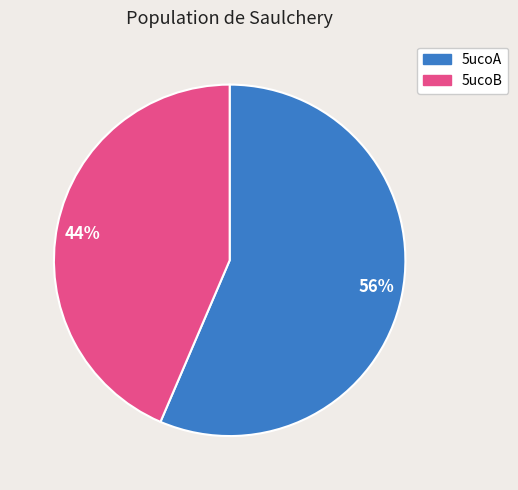

Which has a higher value, 44% or 56%?

56%